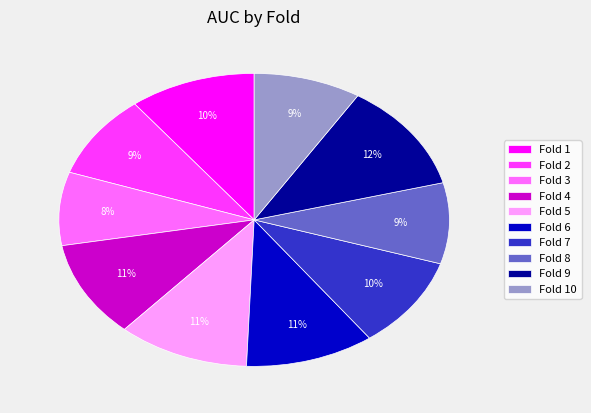

Is there a majority slice in this chart?

No